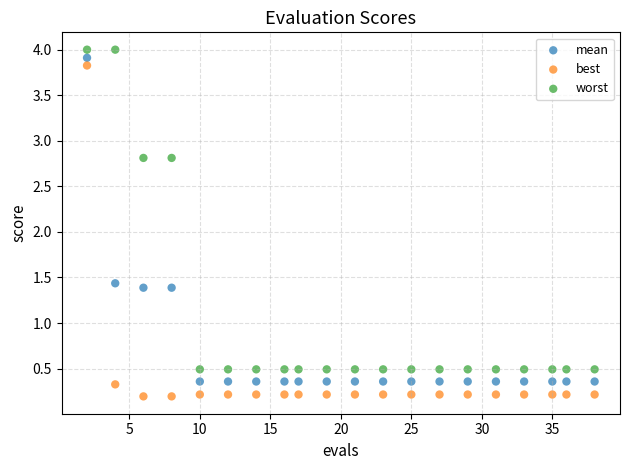

Across all data points, what is the range of Y values (max minus min)?

3.8